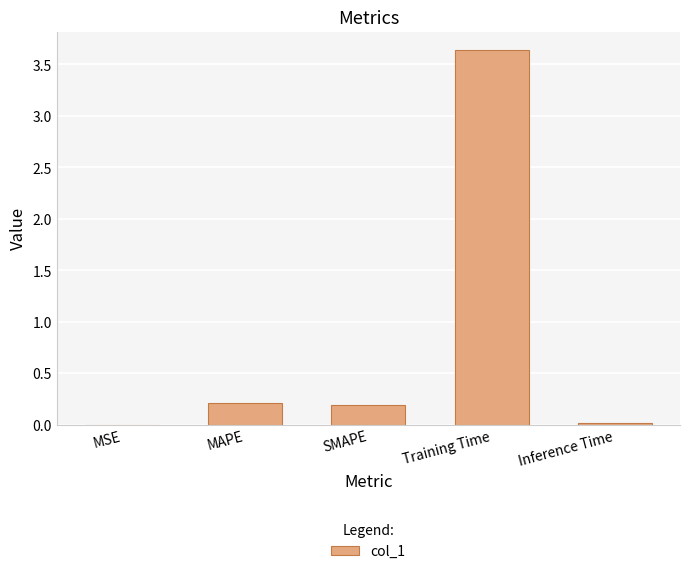

True or false: the data shows 0.2 at SMAPE.

True